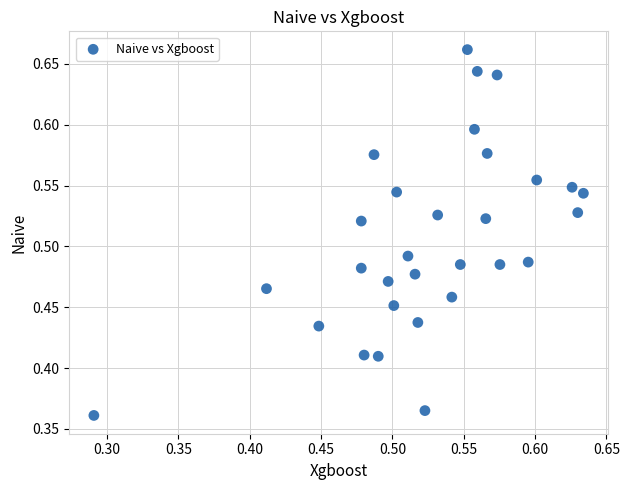

What is the range of Y values (max minus min)?

0.3